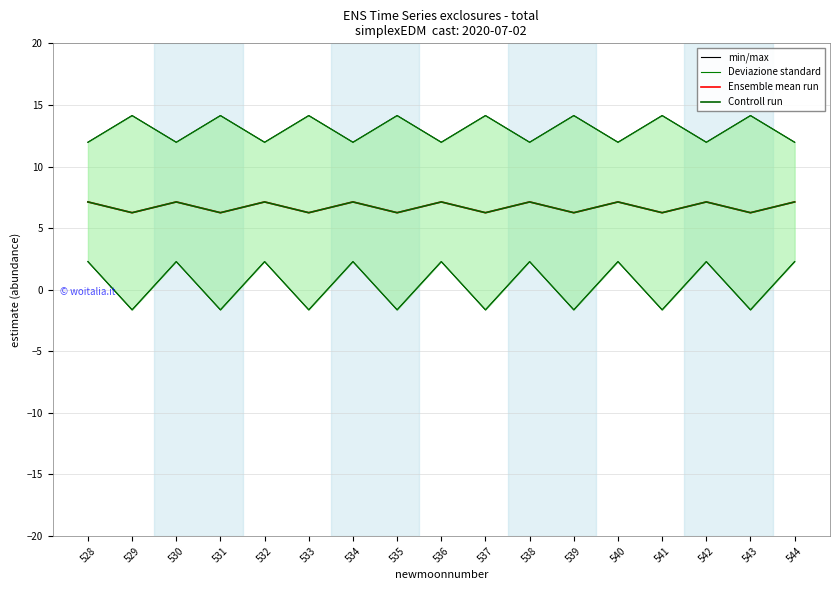

How many values in Deviazione standard are above zero?

9